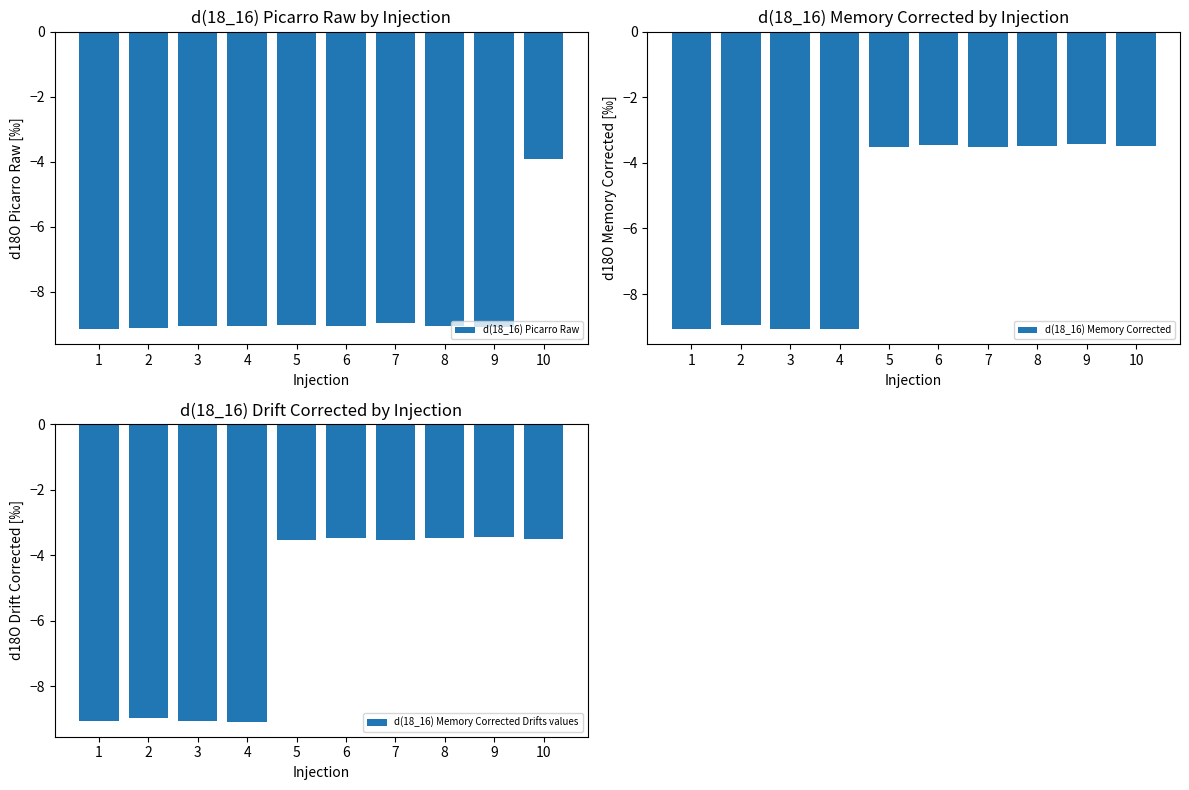

Reading left to right, transcribe all the data shown in this chart.

d(18_16) Picarro Raw: 1=-9.2	2=-9.1	3=-9.0	4=-9.0	5=-9.0	6=-9.1	7=-8.9	8=-9.1	9=-9.1	10=-3.9
d(18_16) Memory Corrected: 1=-9.1	2=-8.9	3=-9.1	4=-9.1	5=-3.5	6=-3.5	7=-3.5	8=-3.5	9=-3.4	10=-3.5
d(18_16) Memory Corrected Drifts values: 1=-9.1	2=-9.0	3=-9.1	4=-9.1	5=-3.5	6=-3.5	7=-3.5	8=-3.5	9=-3.5	10=-3.5